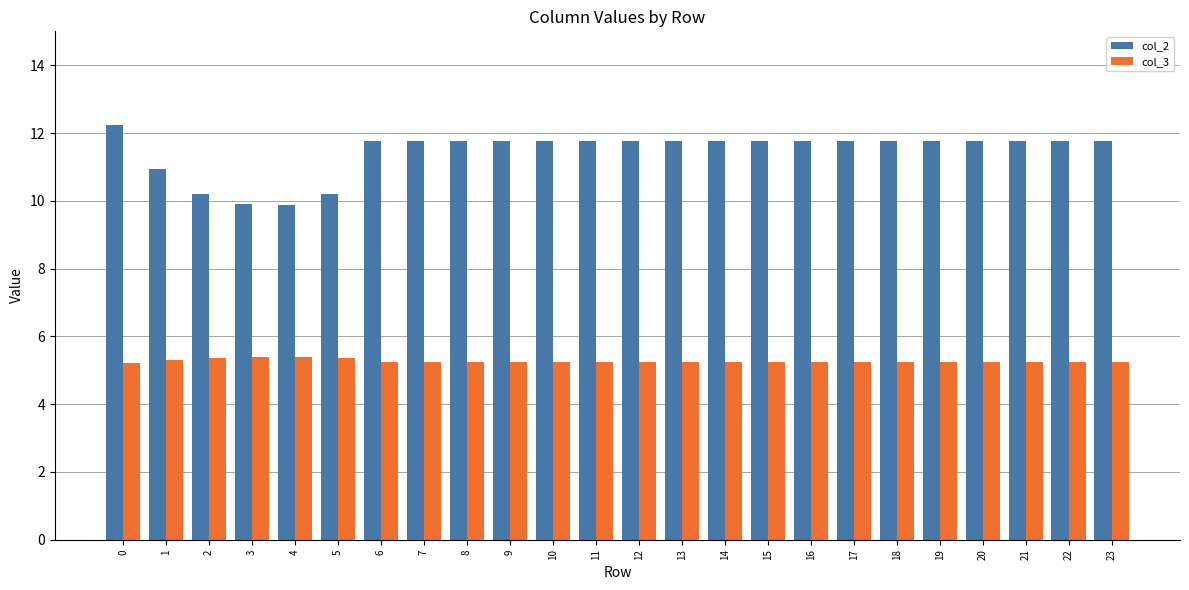

How many col_3 values are between 5 and 6?

24